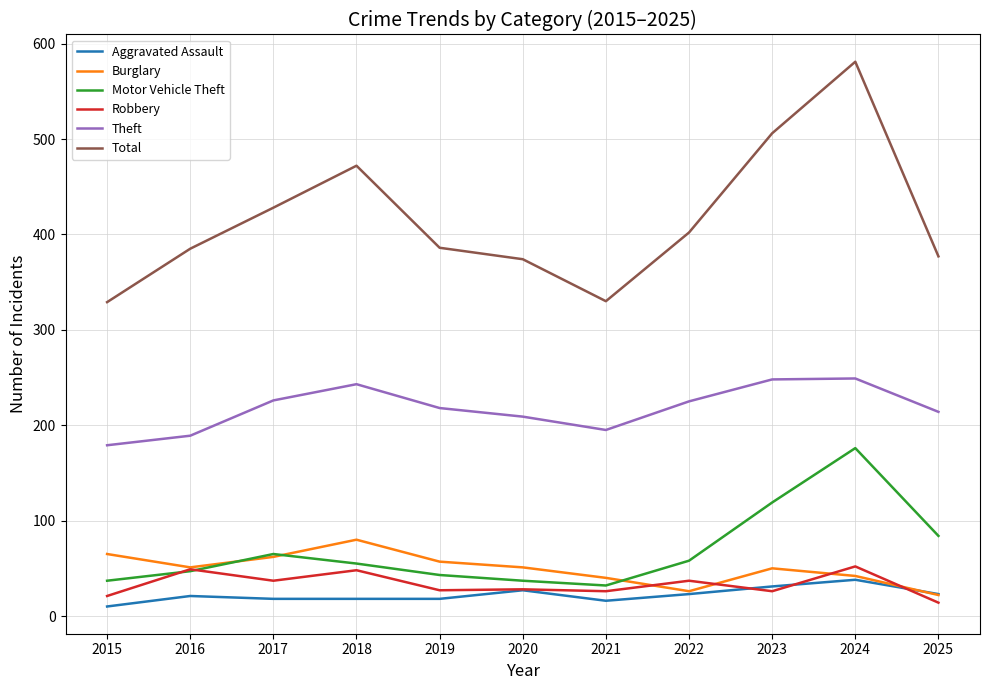

Count the number of categories in the chart.

11